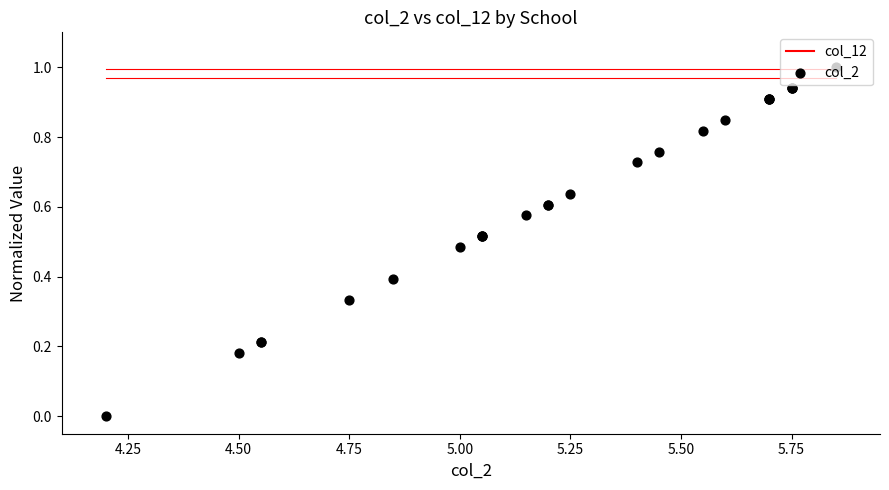

Is the value of col_2 at 10 greater than the value of col_12 at 5.75?

No